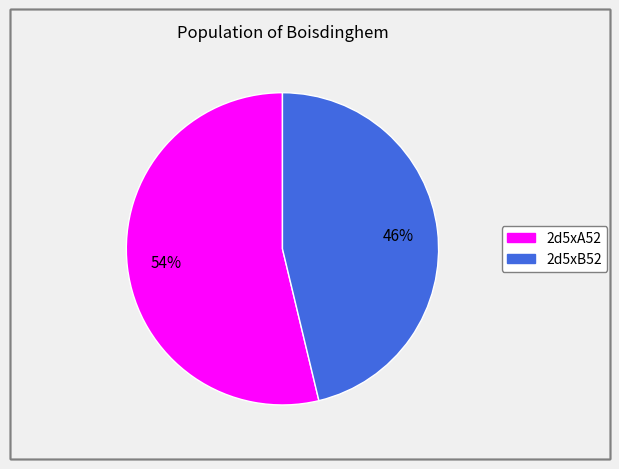

True or false: 2d5xA52 accounts for 46% of the total.

False